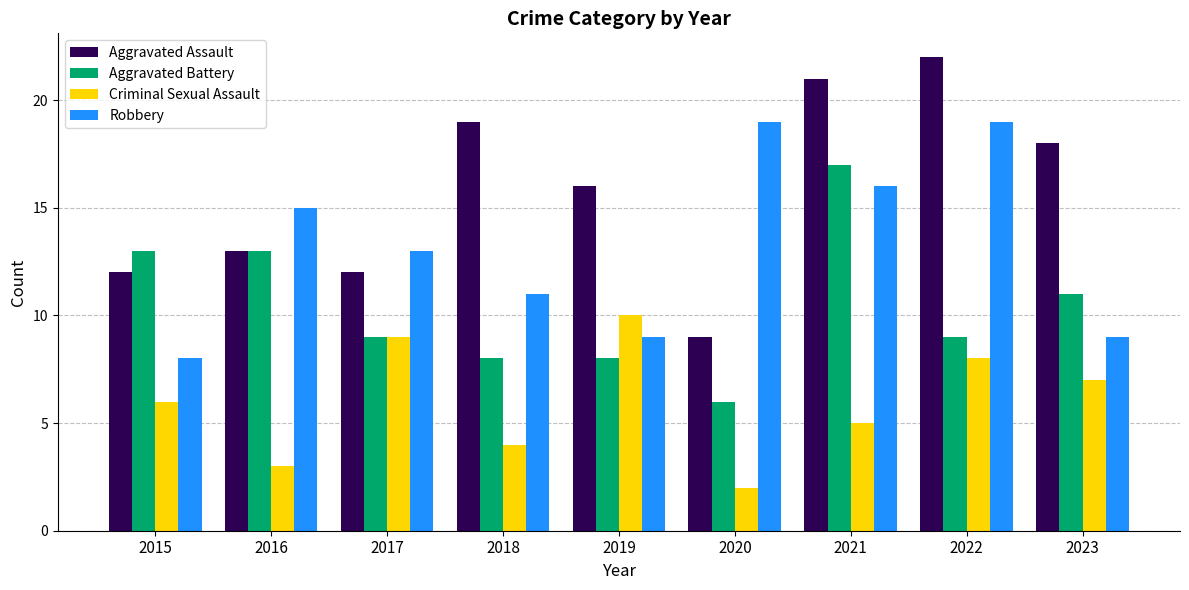

At how many categories does at least one series exceed 5?

9